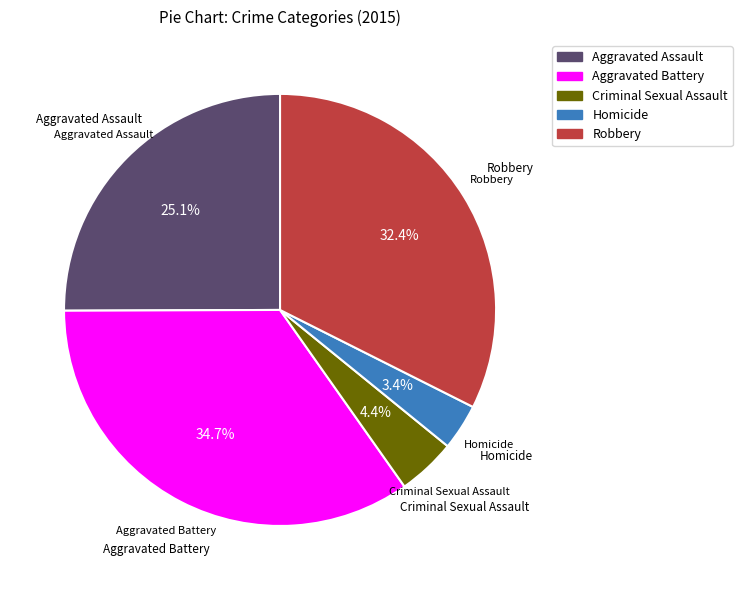

What is the smallest slice in the pie chart?

Homicide